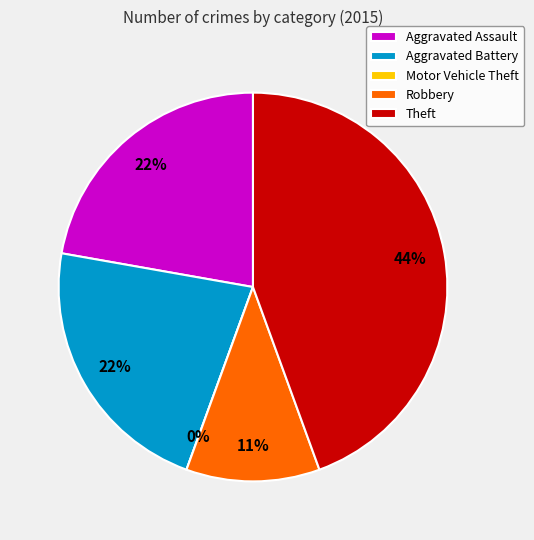

To the nearest percent, what is the difference between the Aggravated Battery and Motor Vehicle Theft slice percentages?

22%